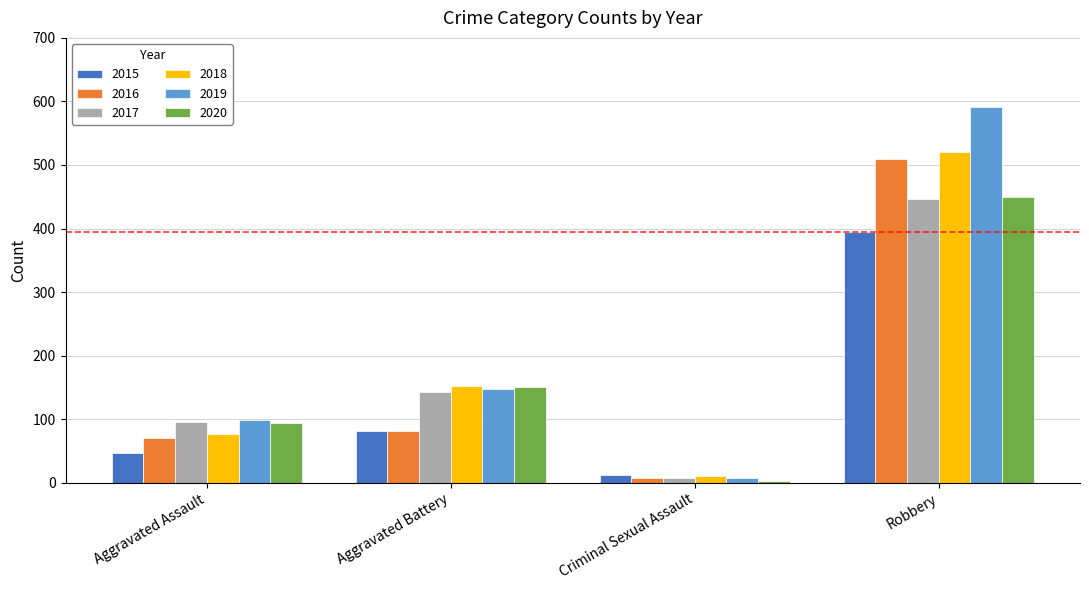

What is the maximum value for 2017?

446